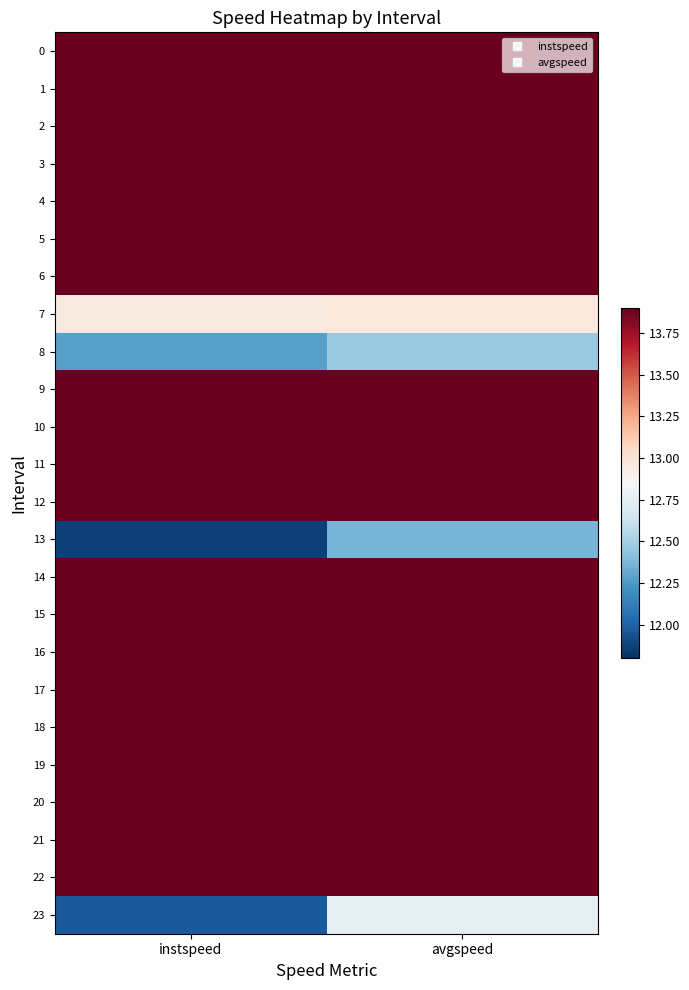

Reading right to left, extract all data points from this chart.

0: avgspeed=13.9	instspeed=13.9
1: avgspeed=13.9	instspeed=13.9
2: avgspeed=13.9	instspeed=13.9
3: avgspeed=13.9	instspeed=13.9
4: avgspeed=13.9	instspeed=13.9
5: avgspeed=13.9	instspeed=13.9
6: avgspeed=13.9	instspeed=13.9
7: avgspeed=13.0	instspeed=12.9
8: avgspeed=12.5	instspeed=12.3
9: avgspeed=13.9	instspeed=13.9
10: avgspeed=13.9	instspeed=13.9
11: avgspeed=13.9	instspeed=13.9
12: avgspeed=13.9	instspeed=13.9
13: avgspeed=12.4	instspeed=11.9
14: avgspeed=13.9	instspeed=13.9
15: avgspeed=13.9	instspeed=13.9
16: avgspeed=13.9	instspeed=13.9
17: avgspeed=13.9	instspeed=13.9
18: avgspeed=13.9	instspeed=13.9
19: avgspeed=13.9	instspeed=13.9
20: avgspeed=13.9	instspeed=13.9
21: avgspeed=13.9	instspeed=13.9
22: avgspeed=13.9	instspeed=13.9
23: avgspeed=12.7	instspeed=12.0